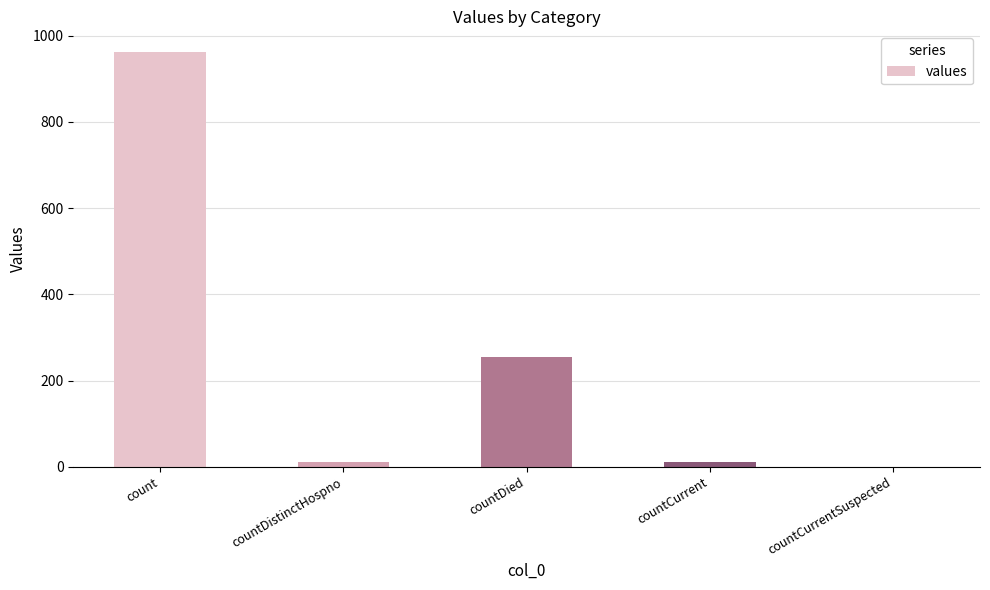

What is the average value?

247